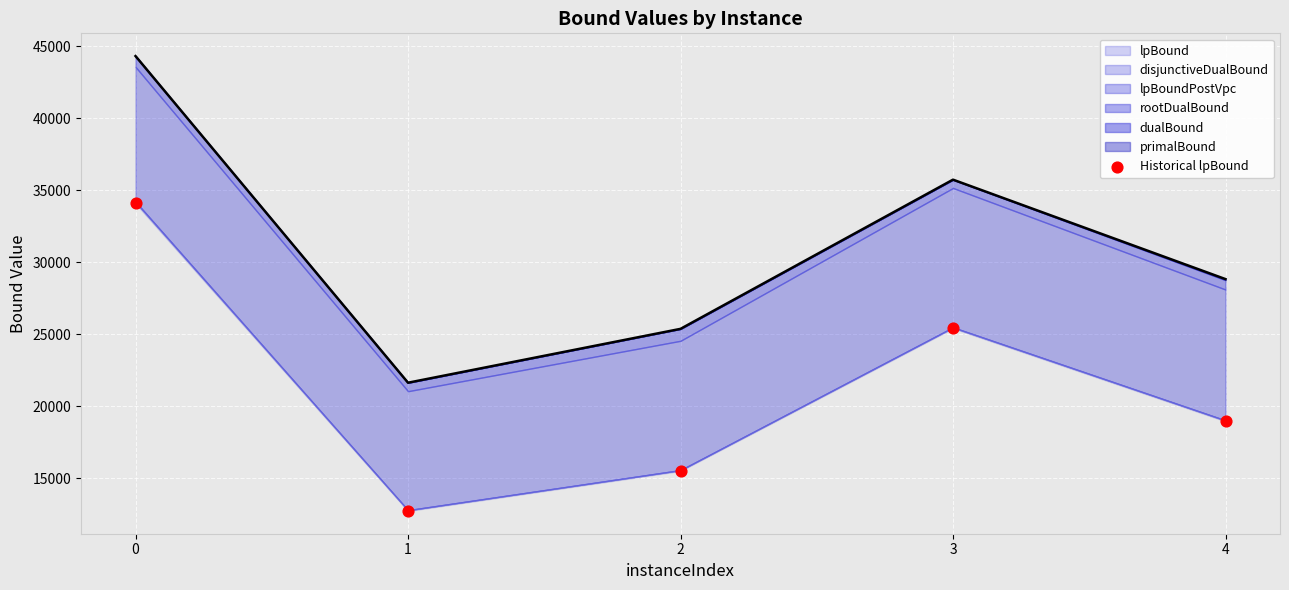

What is the change in value from 1 to 2?

+2780.7